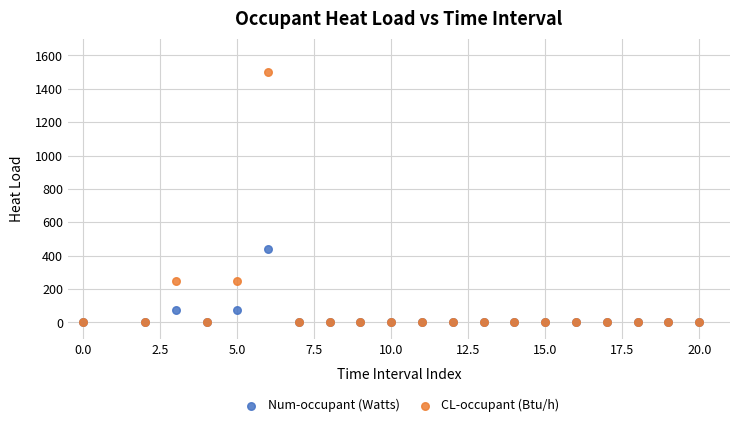

Which series has the largest Y range (max minus min)?

CL-occupant (Btu/h)